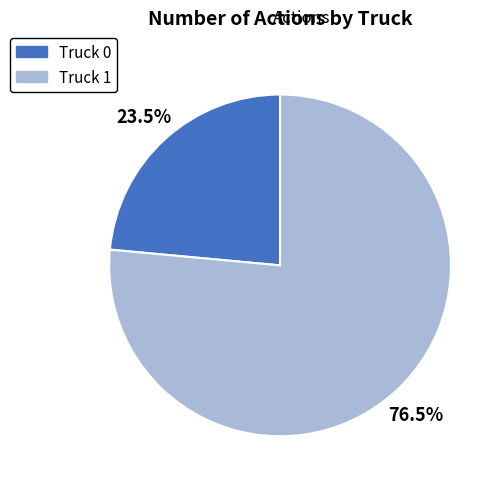

Which has a higher value, Truck 0 or Truck 1?

Truck 1